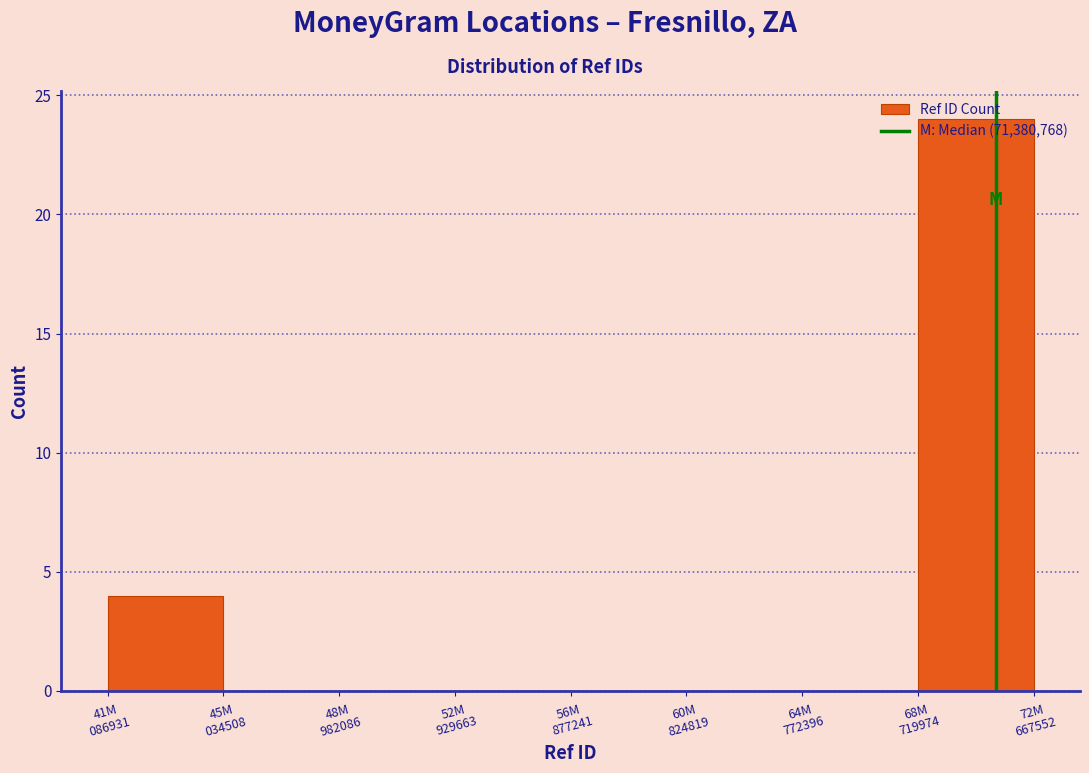

What is the maximum value shown in the chart?

24